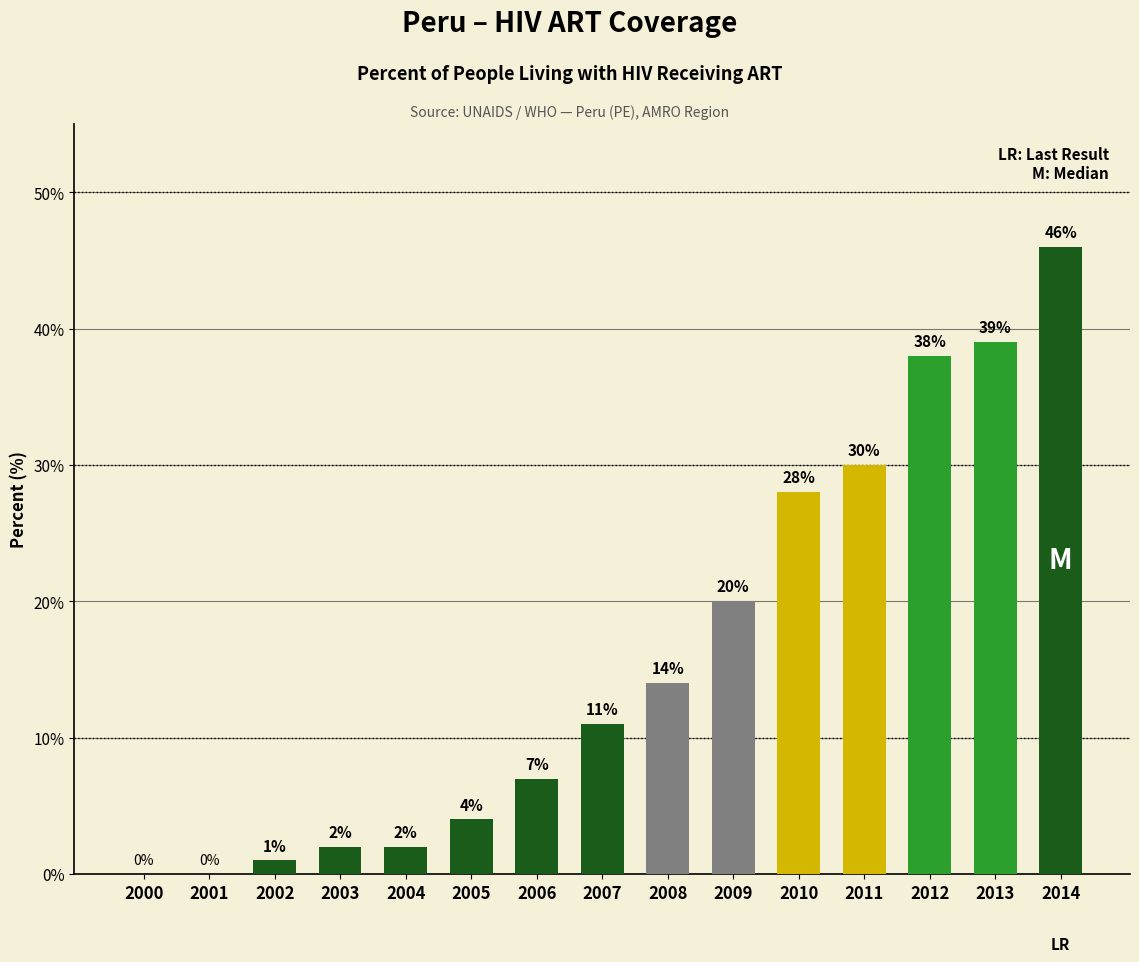

Reading right to left, list all the values displayed in this chart.

2014=46	2013=39	2012=38	2011=30	2010=28	2009=20	2008=14	2007=11	2006=7	2005=4	2004=2	2003=2	2002=1	2001=0	2000=0